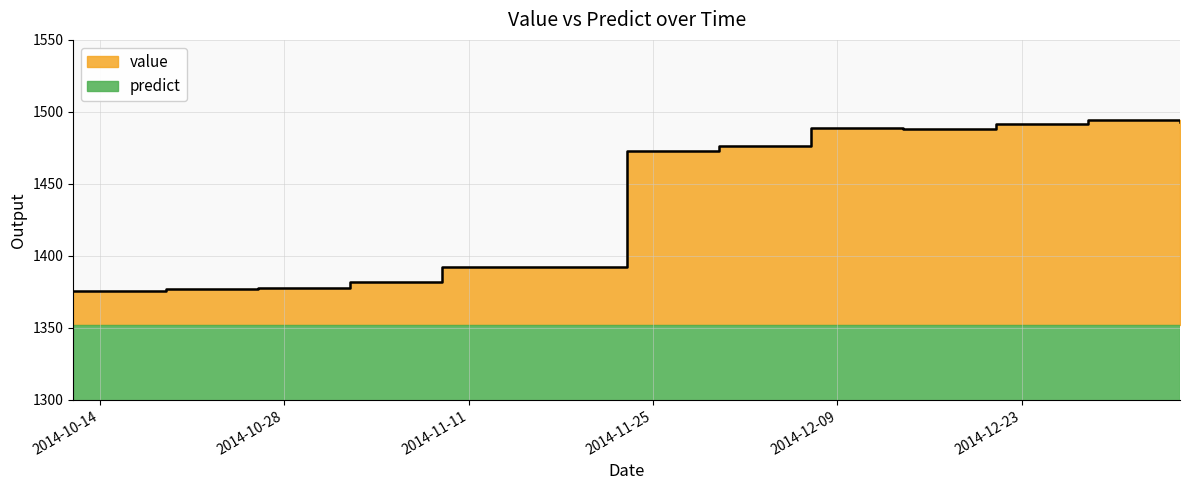

List the labels in order of value, largest first.

2014-12-28, 2015-01-04, 2014-12-21, 2014-12-07, 2014-12-14, 2014-11-30, 2014-11-23, 2014-11-09, 2014-11-16, 2014-11-02, 2014-10-26, 2014-10-19, 2014-10-12